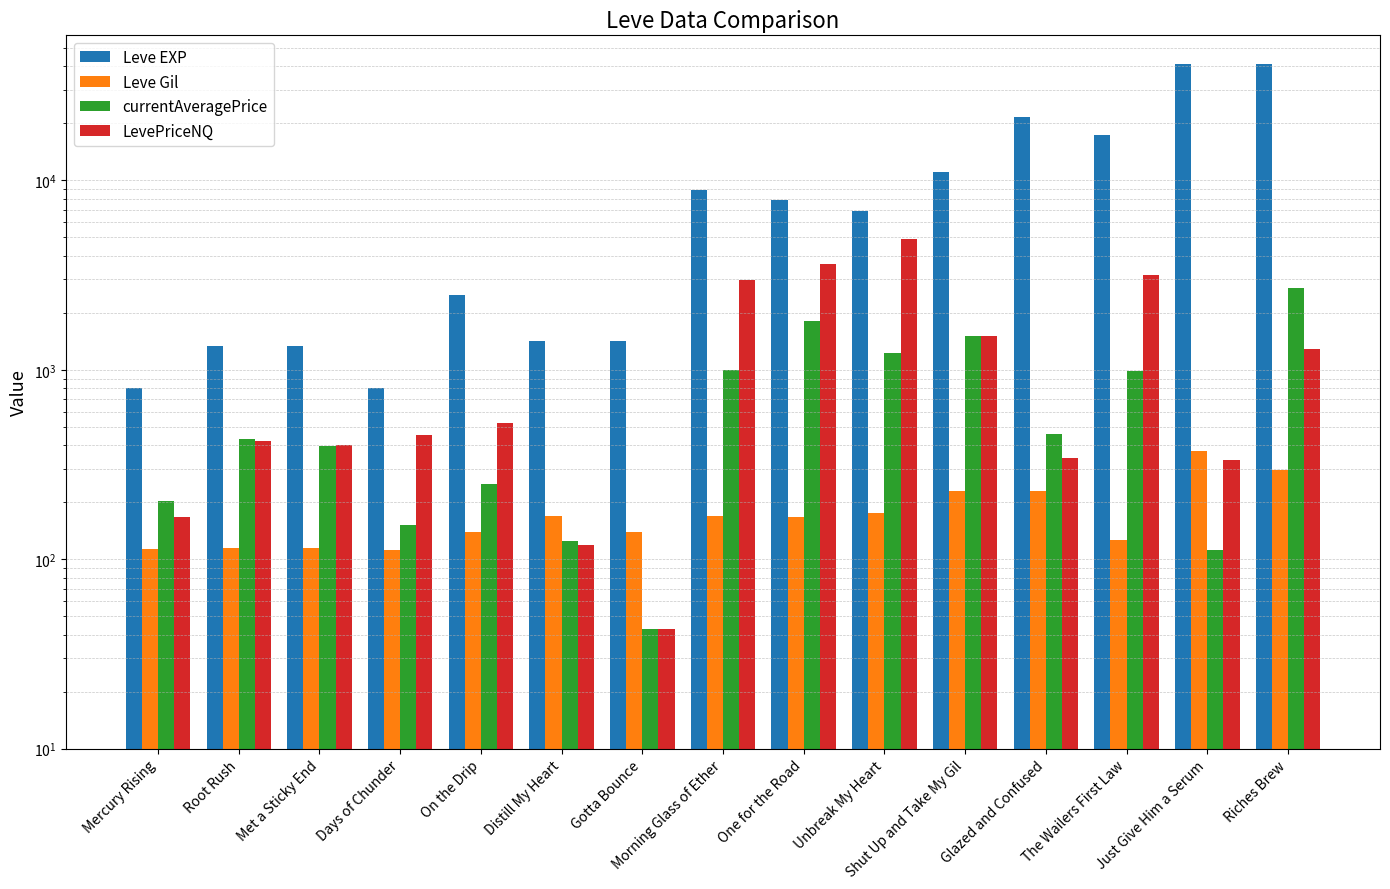

What is the maximum value for LevePriceNQ?

4899.0